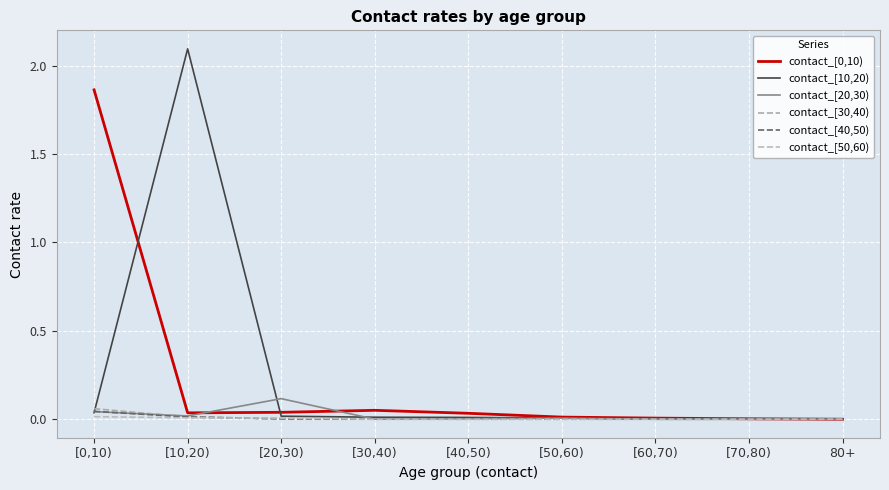

What is the difference between the contact_[20,30) values at [20,30) and [10,20)?

0.1